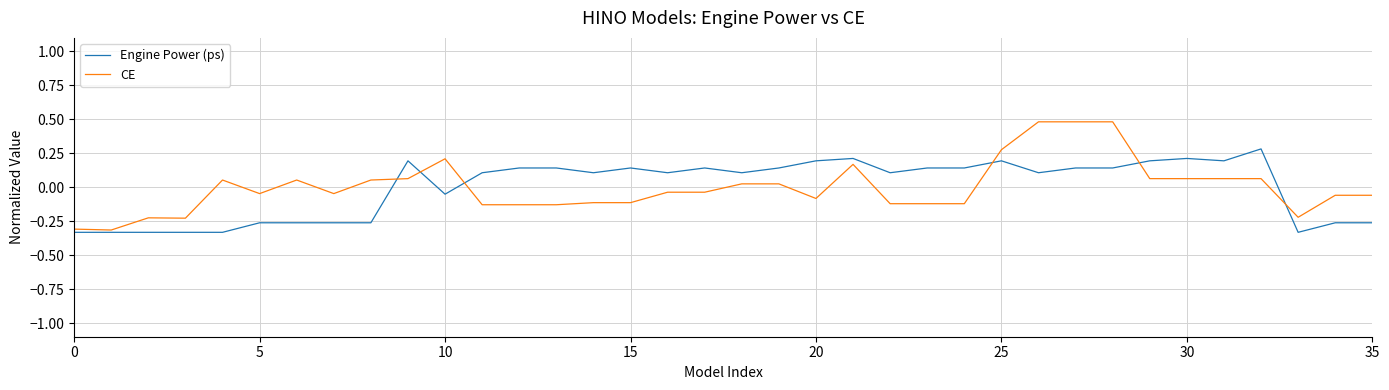

What is the greatest value displayed?

0.5